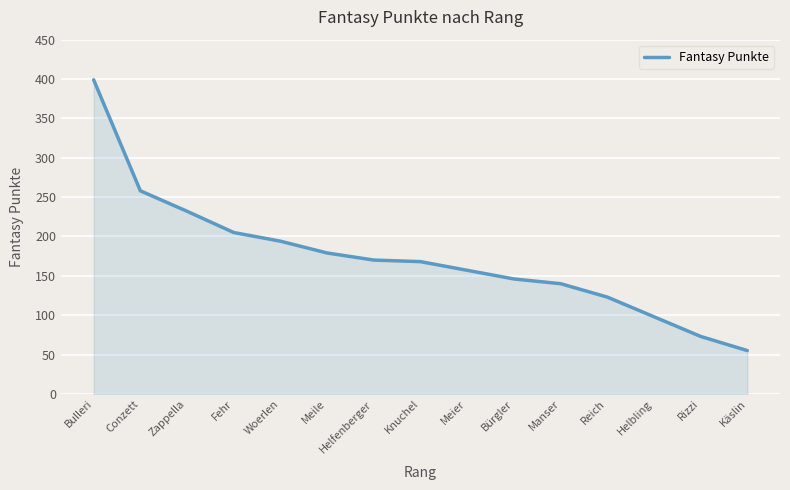

What is the difference between the maximum and second lowest values?

326